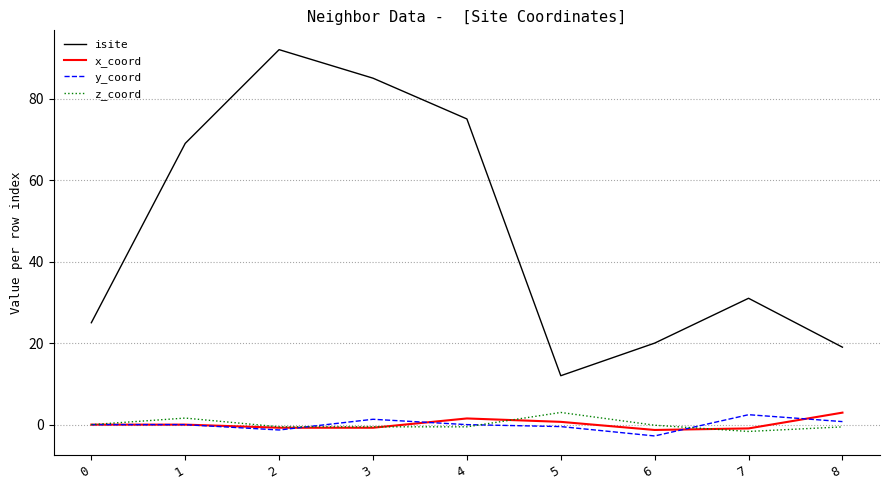

True or false: z_coord has a value of -0.5 at 3.

True